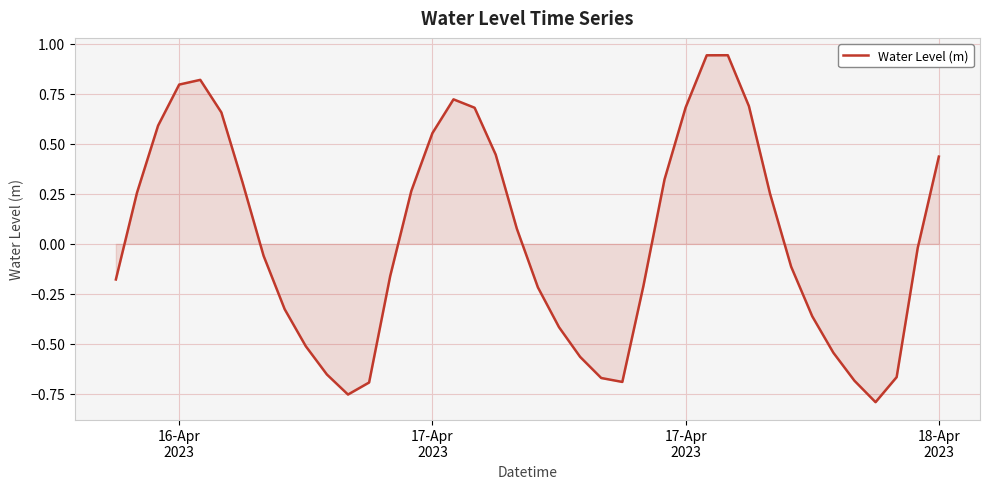

How many values are below zero?

21